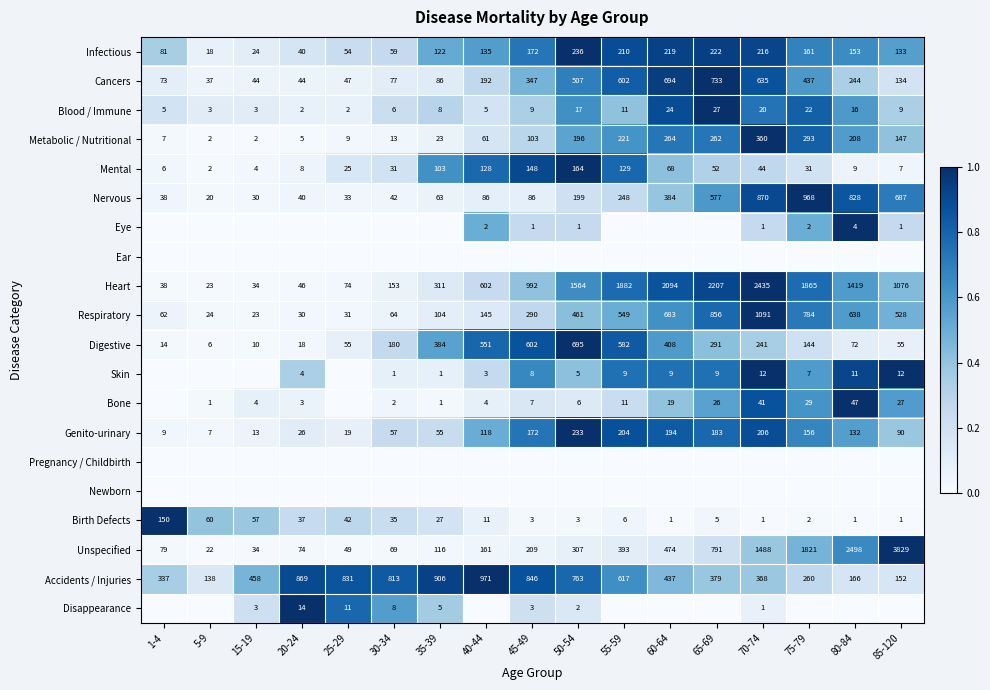

List the labels in order of Infectious value, smallest first.

5-9, 15-19, 20-24, 25-29, 30-34, 1-4, 35-39, 85-120, 40-44, 80-84, 75-79, 45-49, 55-59, 70-74, 60-64, 65-69, 50-54